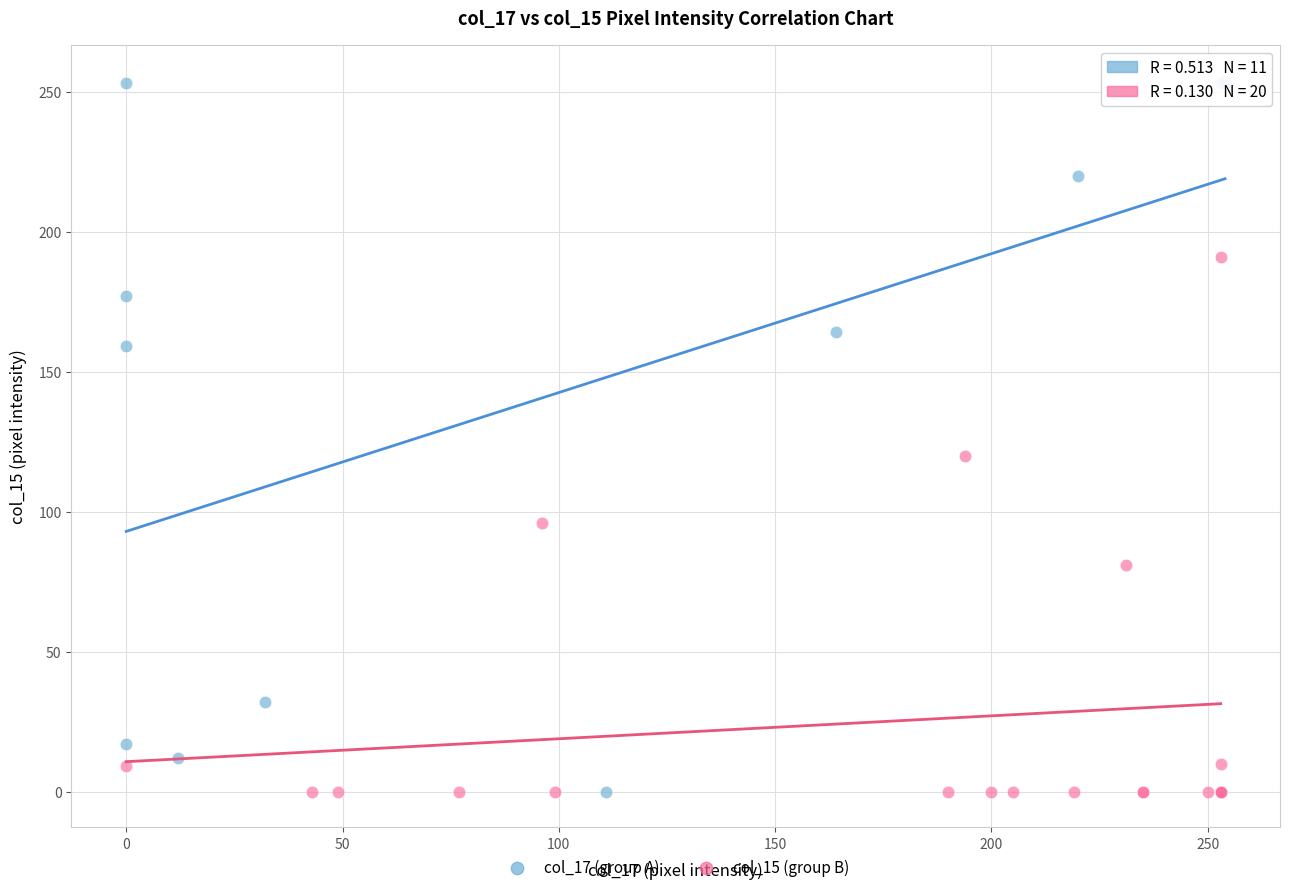

What are all the series names shown in the legend?

col_17 (group A), col_15 (group B)